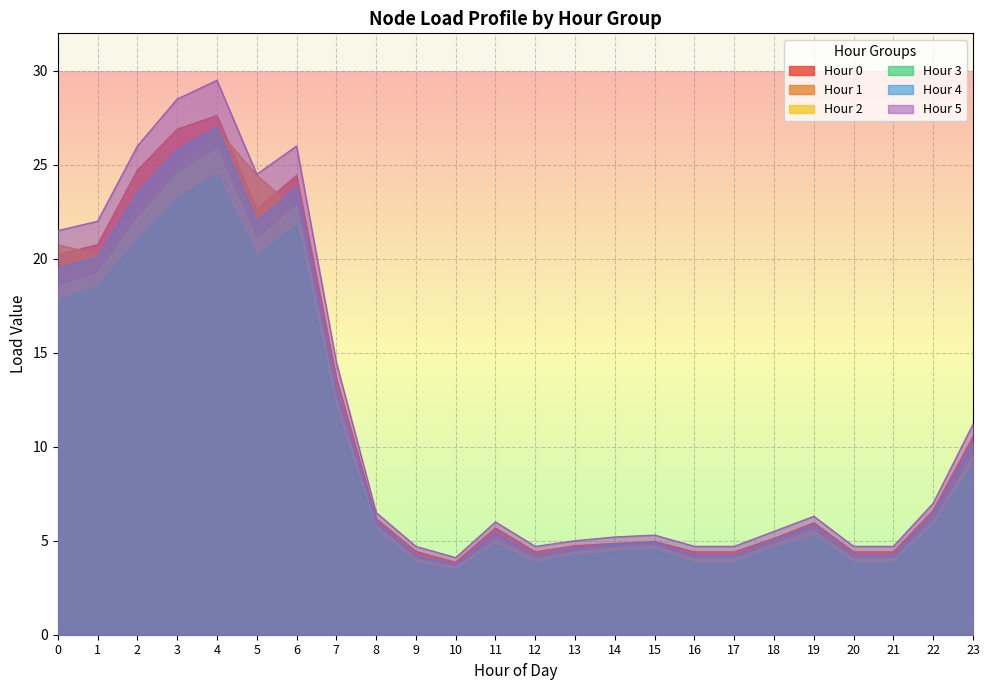

What is the minimum value shown in the chart?

3.4